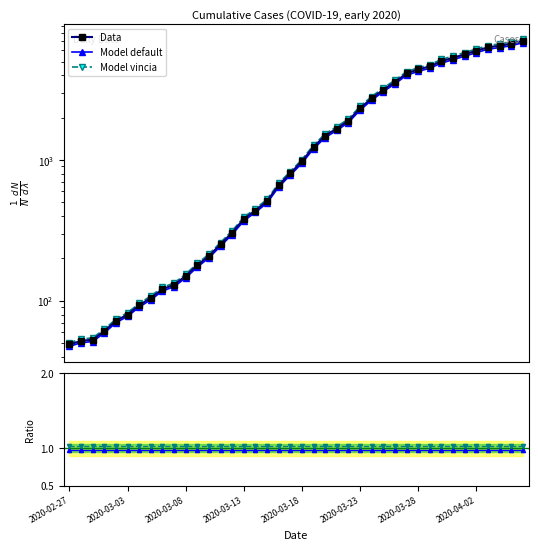

Rank the categories by value from highest to lowest.

2020-04-06, 2020-04-05, 2020-04-04, 2020-04-03, 2020-04-02, 2020-04-01, 2020-03-31, 2020-03-30, 2020-03-29, 2020-03-28, 2020-03-27, 2020-03-26, 2020-03-25, 2020-03-24, 2020-03-23, 2020-03-22, 2020-03-21, 2020-03-20, 2020-03-19, 2020-03-18, 2020-03-17, 2020-03-16, 2020-03-15, 2020-03-14, 2020-03-13, 2020-03-12, 2020-03-11, 2020-03-10, 2020-03-09, 2020-03-08, 2020-03-07, 2020-03-06, 2020-03-05, 2020-03-04, 2020-03-03, 2020-03-02, 2020-03-01, 2020-02-29, 2020-02-28, 2020-02-27